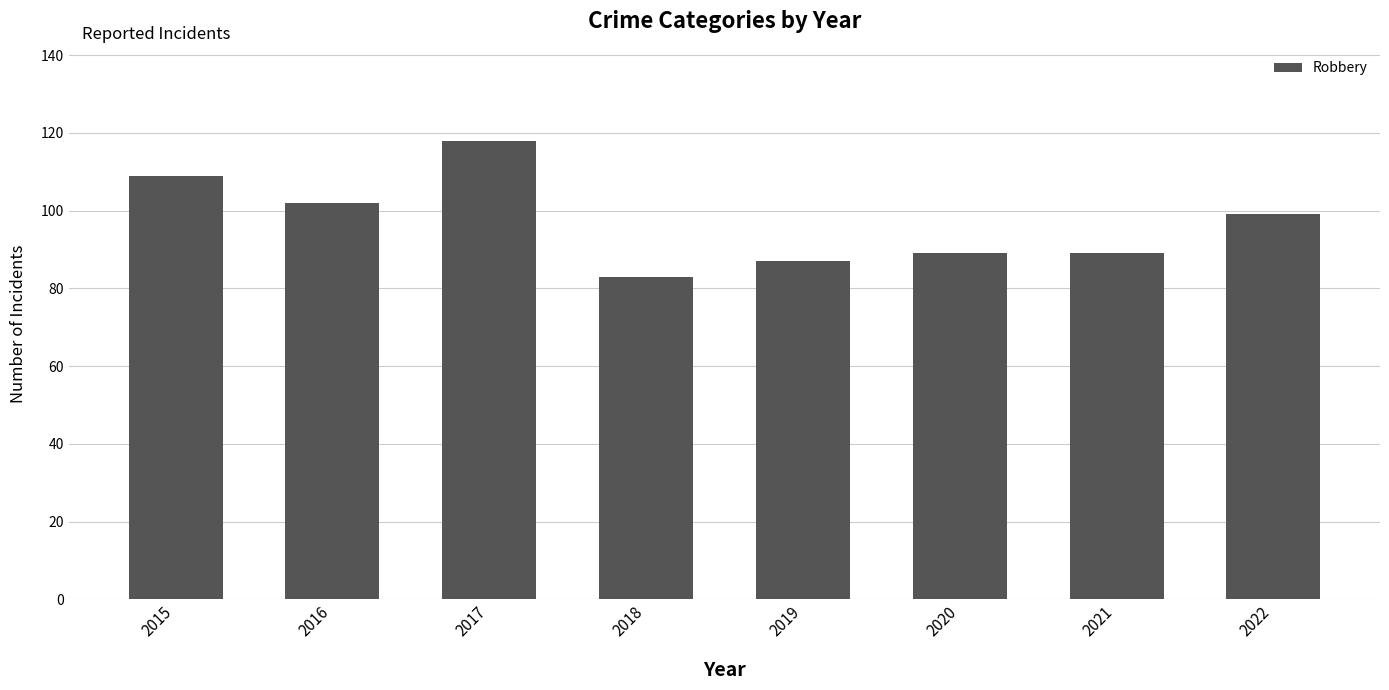

The chart shows a value of 118 at 2017. True or false?

True